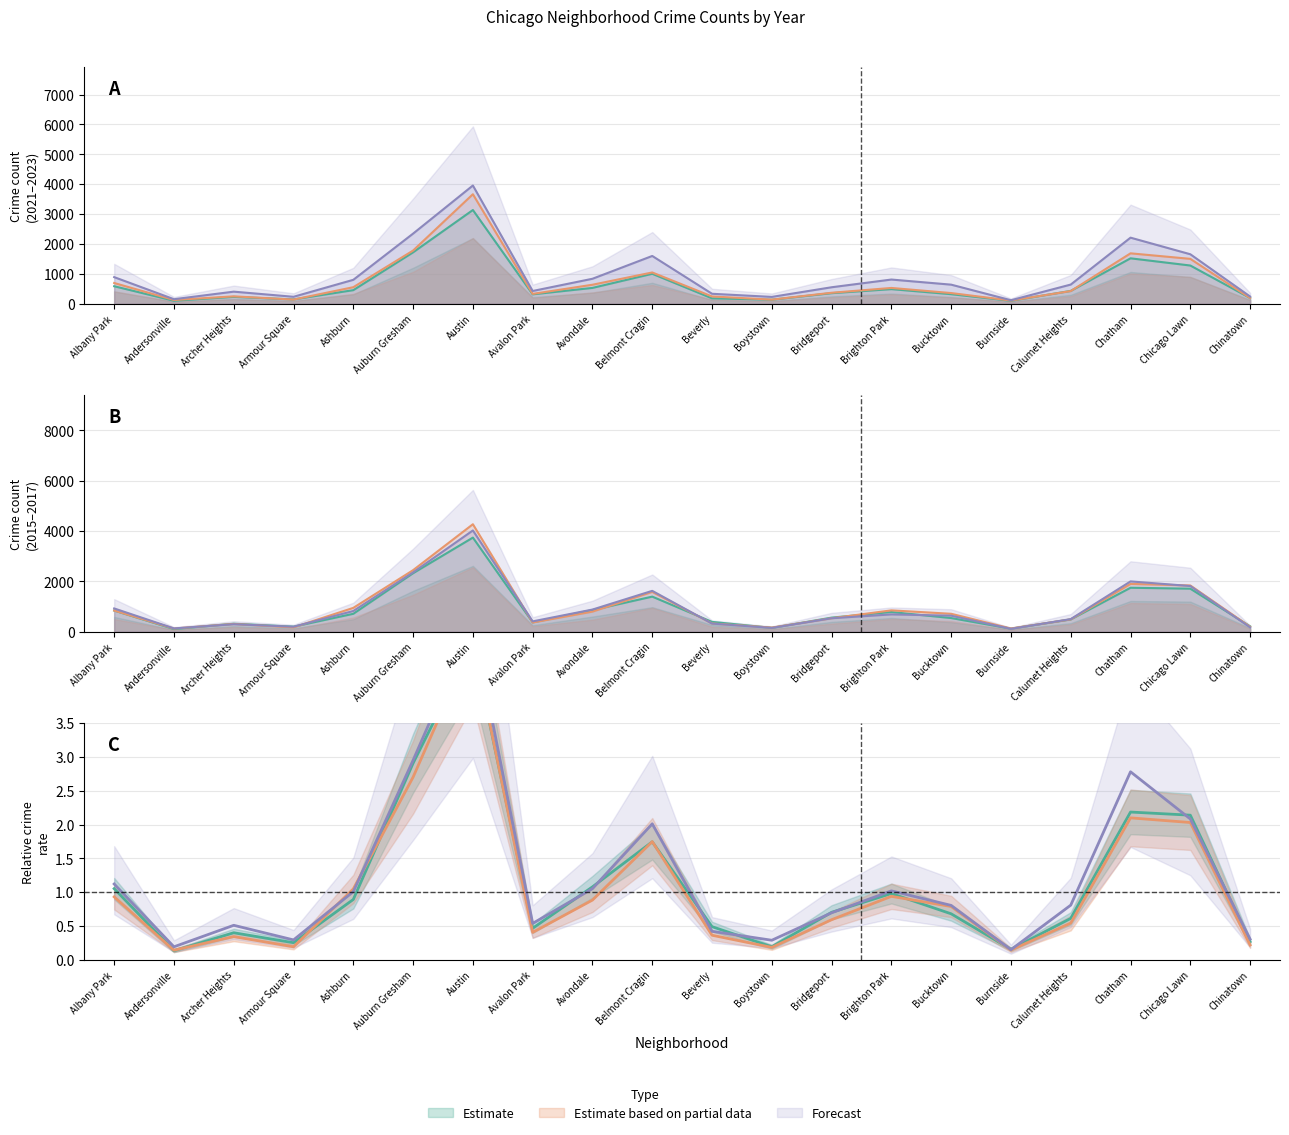

Where is the first local minimum for 2017?

Andersonville